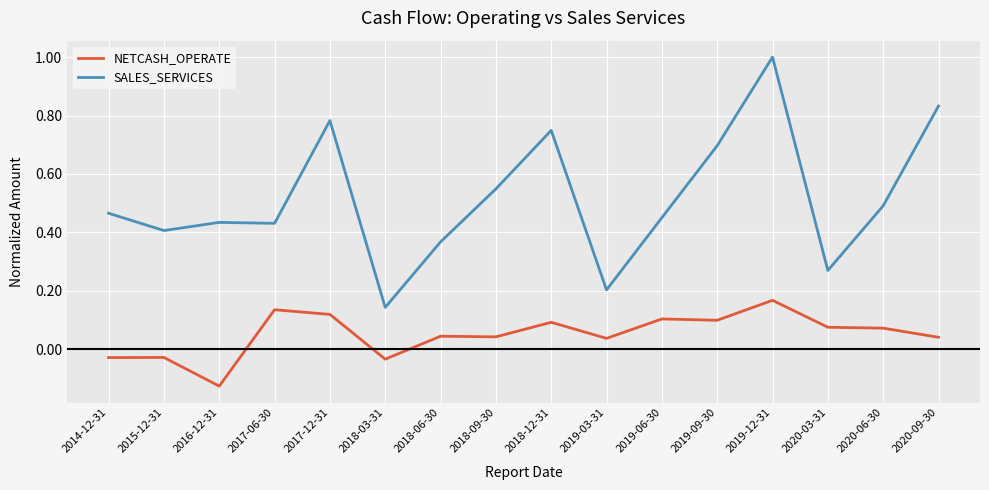

True or false: NETCASH_OPERATE has more than 2 points higher than both neighbors.

True